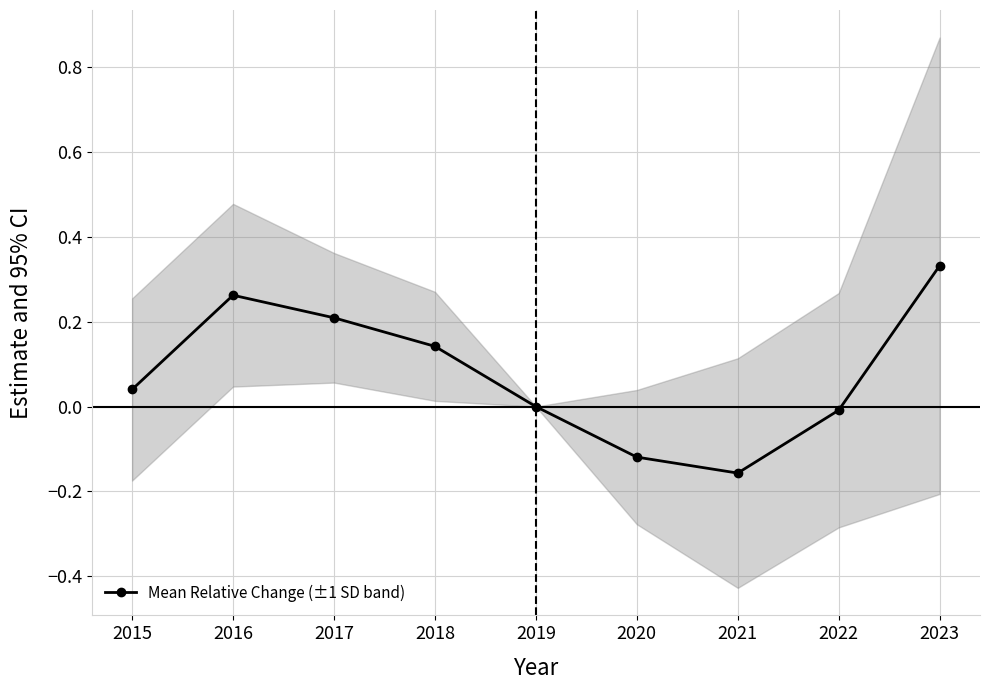

What is the difference between the maximum and minimum values?

0.5